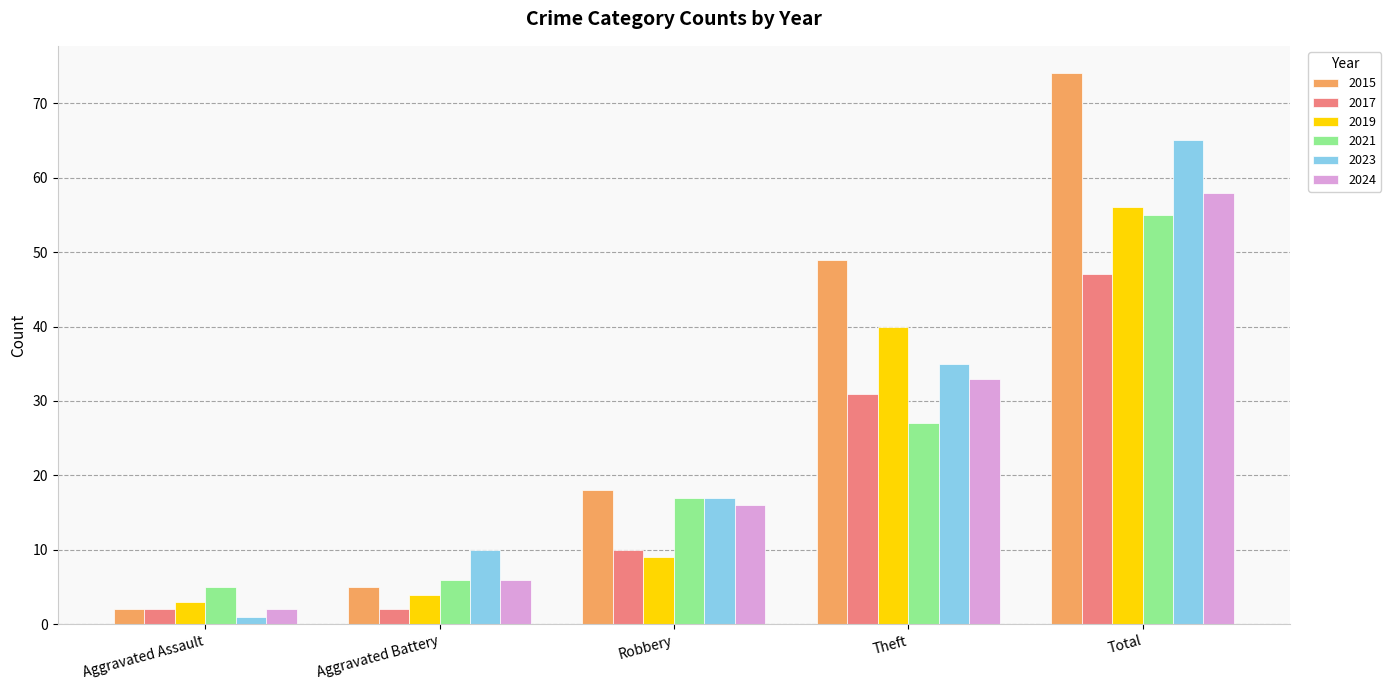

What are all the series names shown in the legend?

2015, 2017, 2019, 2021, 2023, 2024